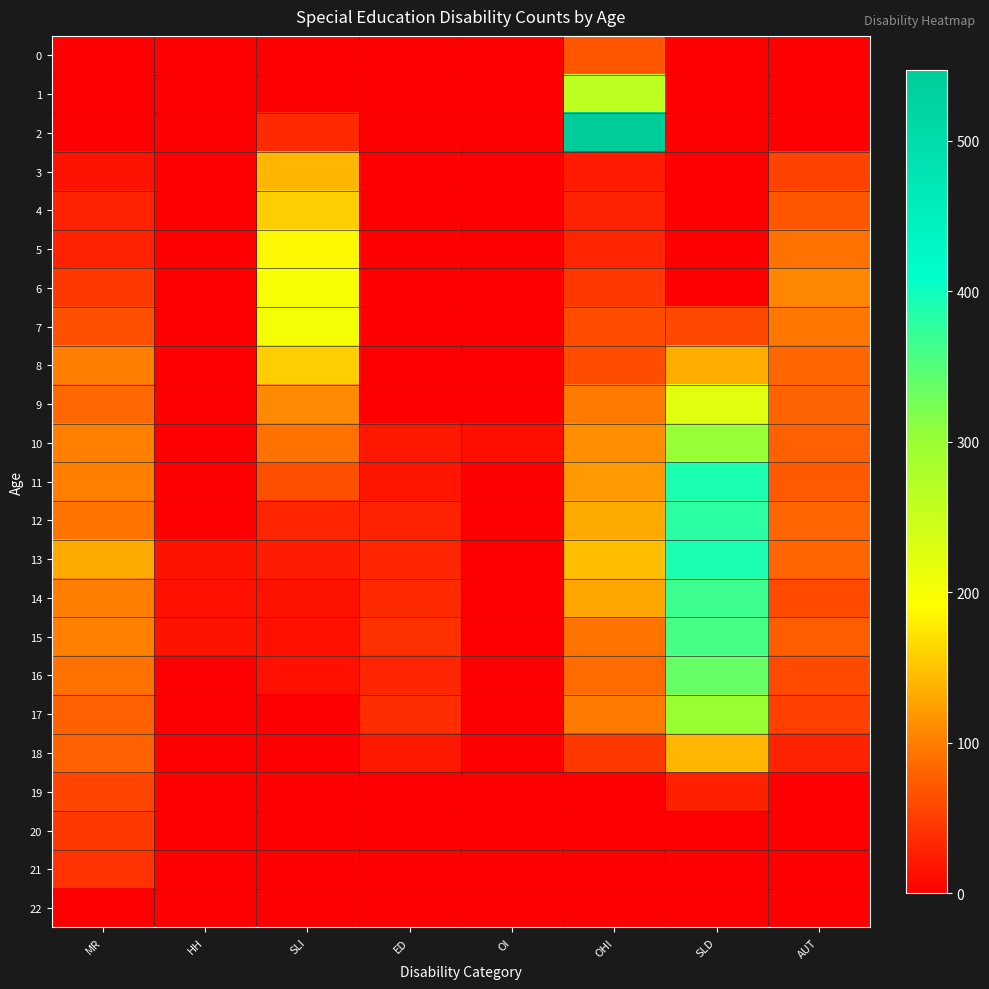

Which series has the largest total across all categories?

13